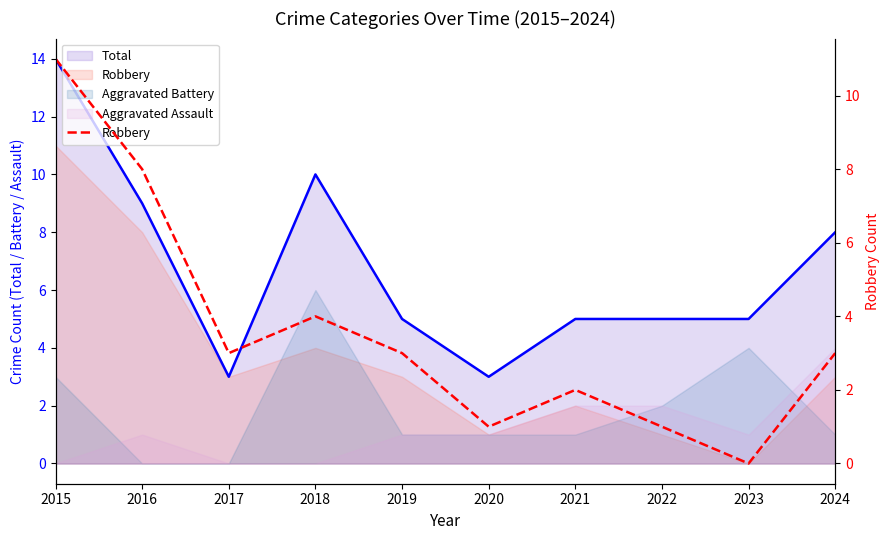

What is the difference between the values at 2019 and 2023?

3